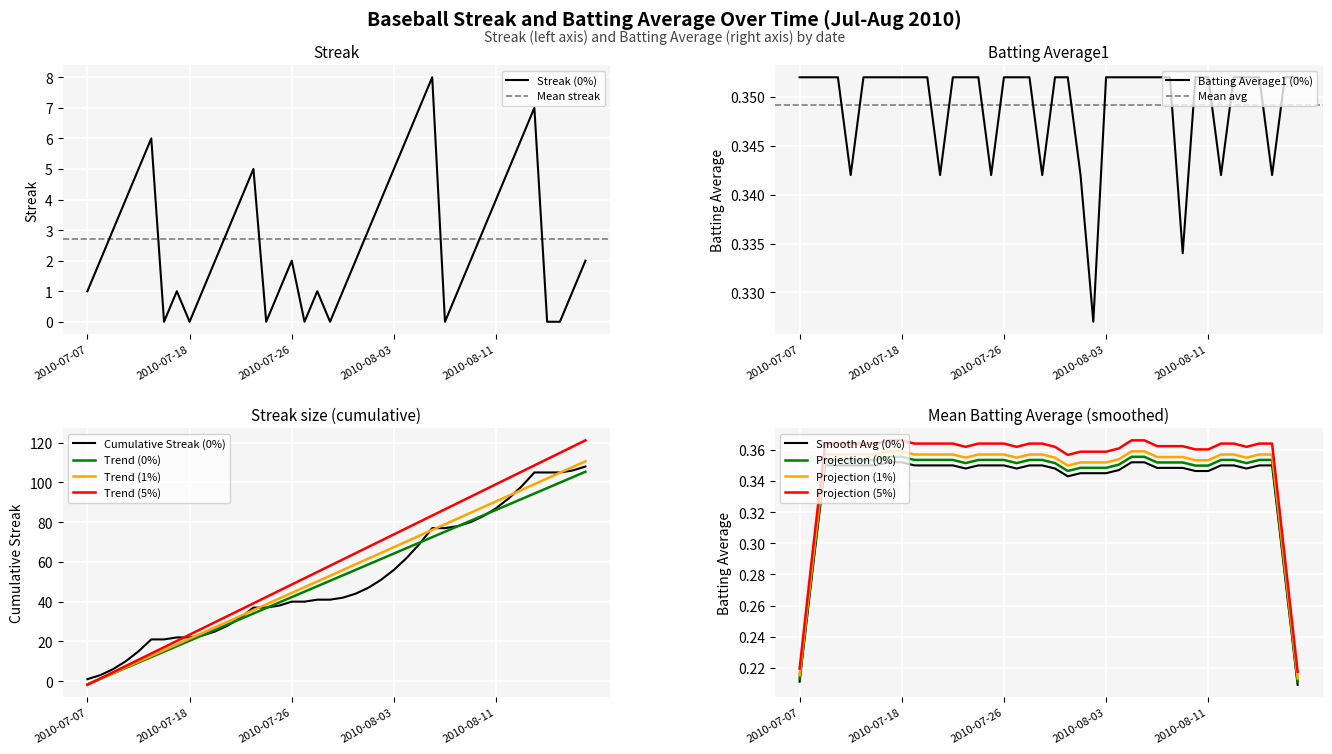

In Streak, how many points are lower than both neighbors (excluding endpoints)?

6